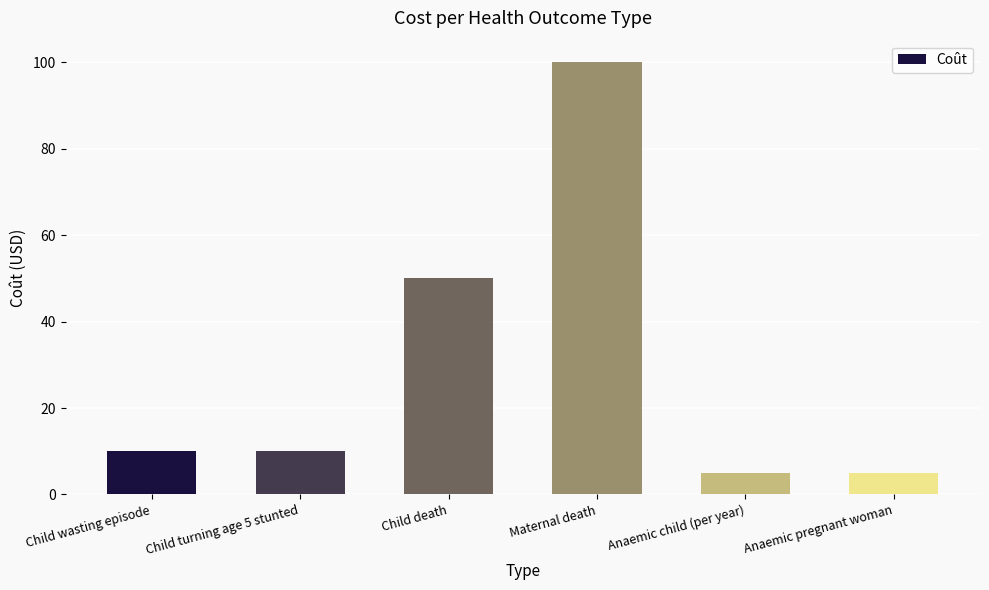

How many categories are shown in the chart?

6